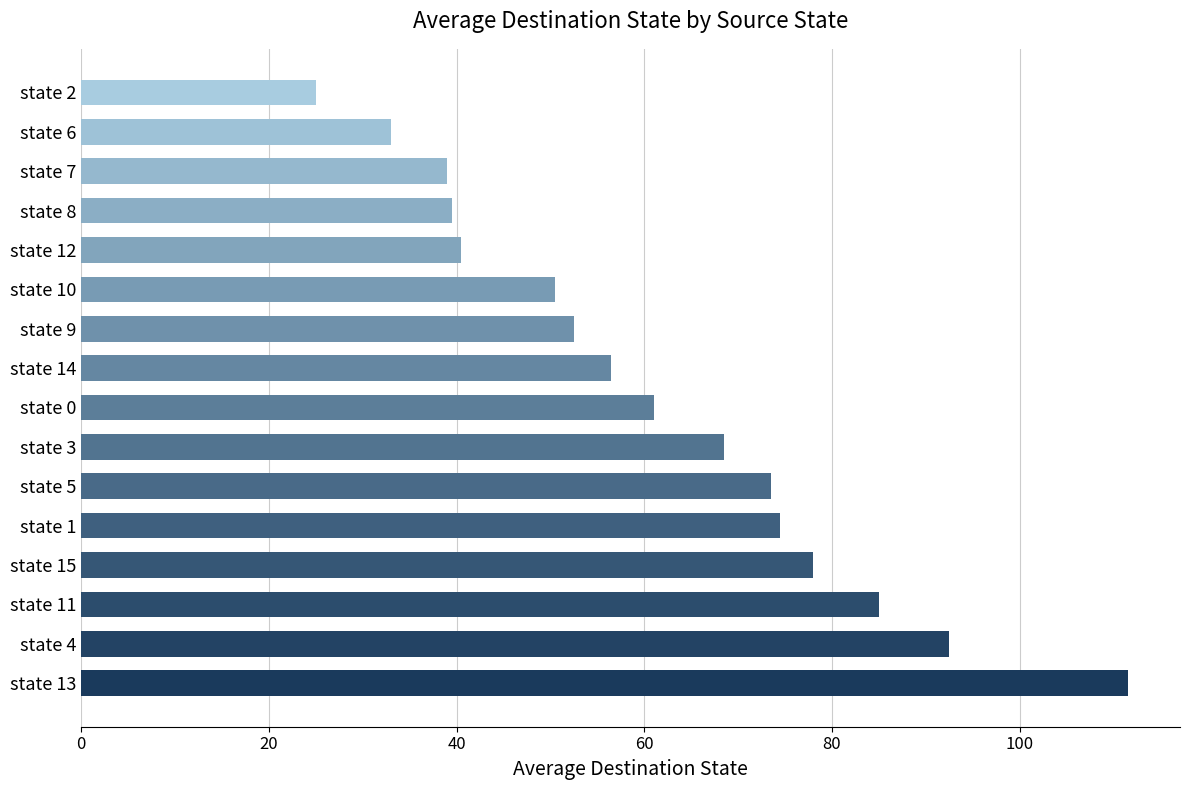

Reading bottom to top, extract all data points from this chart.

111.5	92.5	85.0	78.0	74.5	73.5	68.5	61.0	56.5	52.5	50.5	40.5	39.5	39.0	33.0	25.0